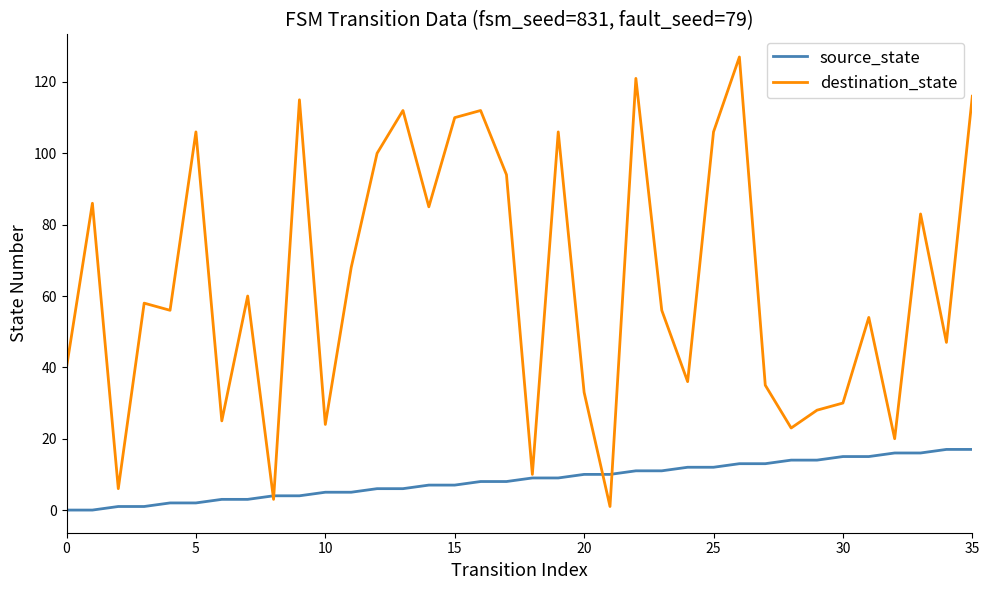

What is the maximum value shown in the chart?

127